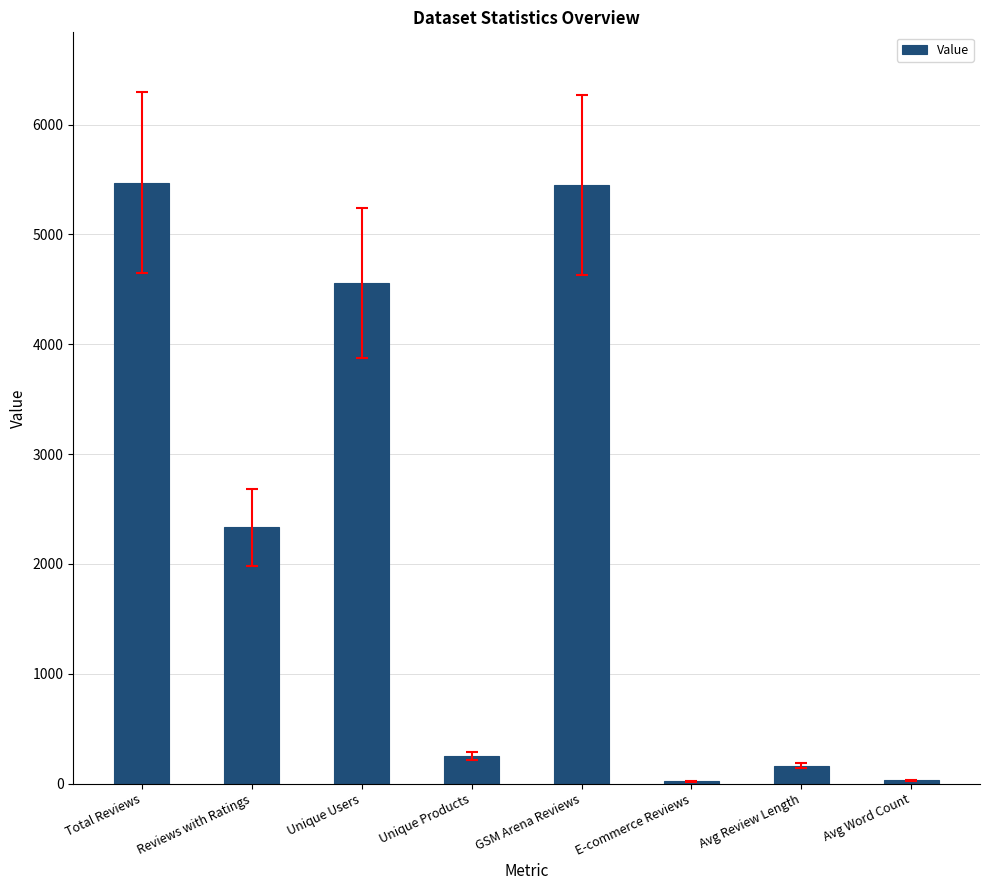

The value at Unique Products is 248. True or false?

True